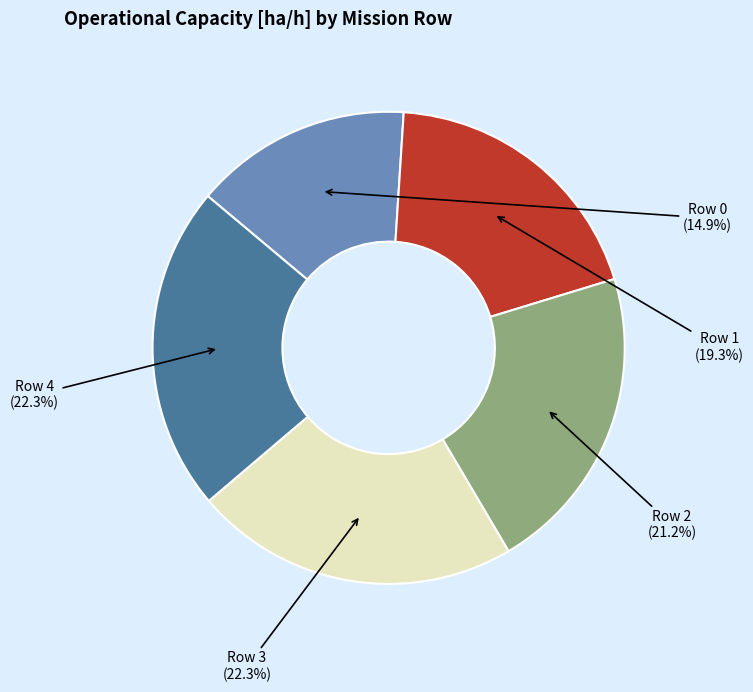

Is there a majority slice in this chart?

No